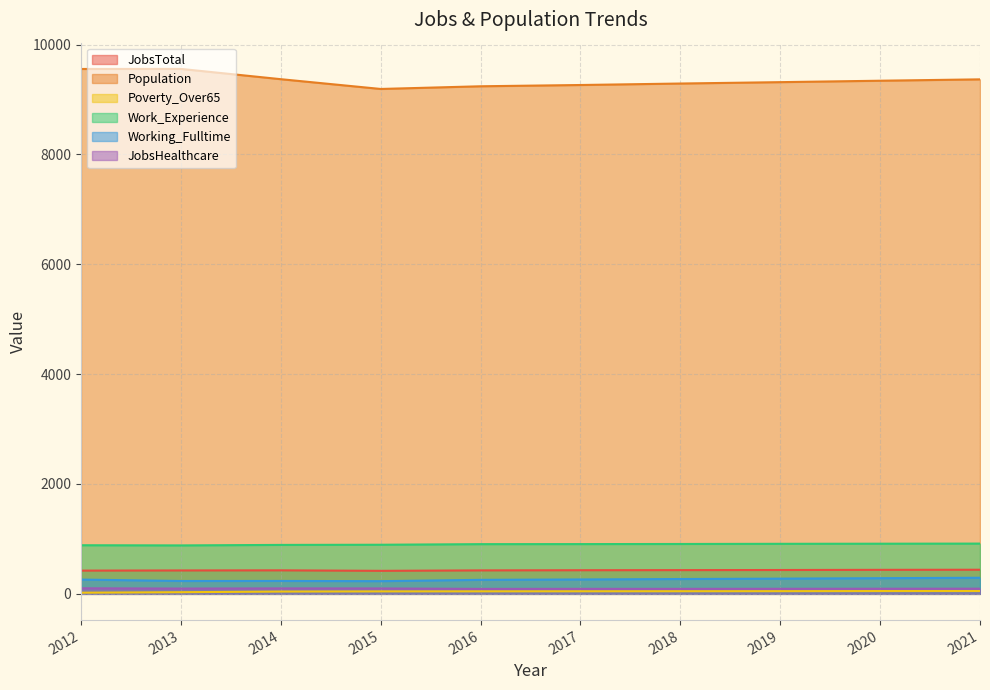

List the labels in order of Work_Experience value, largest first.

2021, 2020, 2019, 2018, 2017, 2016, 2015, 2014, 2012, 2013